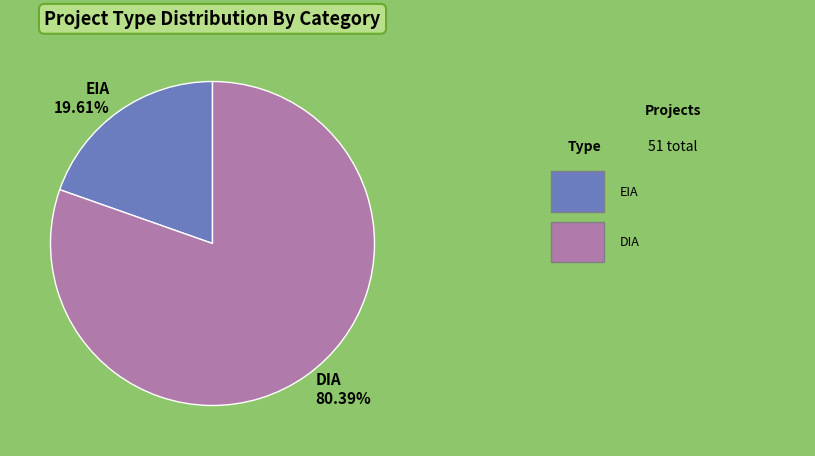

Which category has the smallest portion of the pie?

EIA